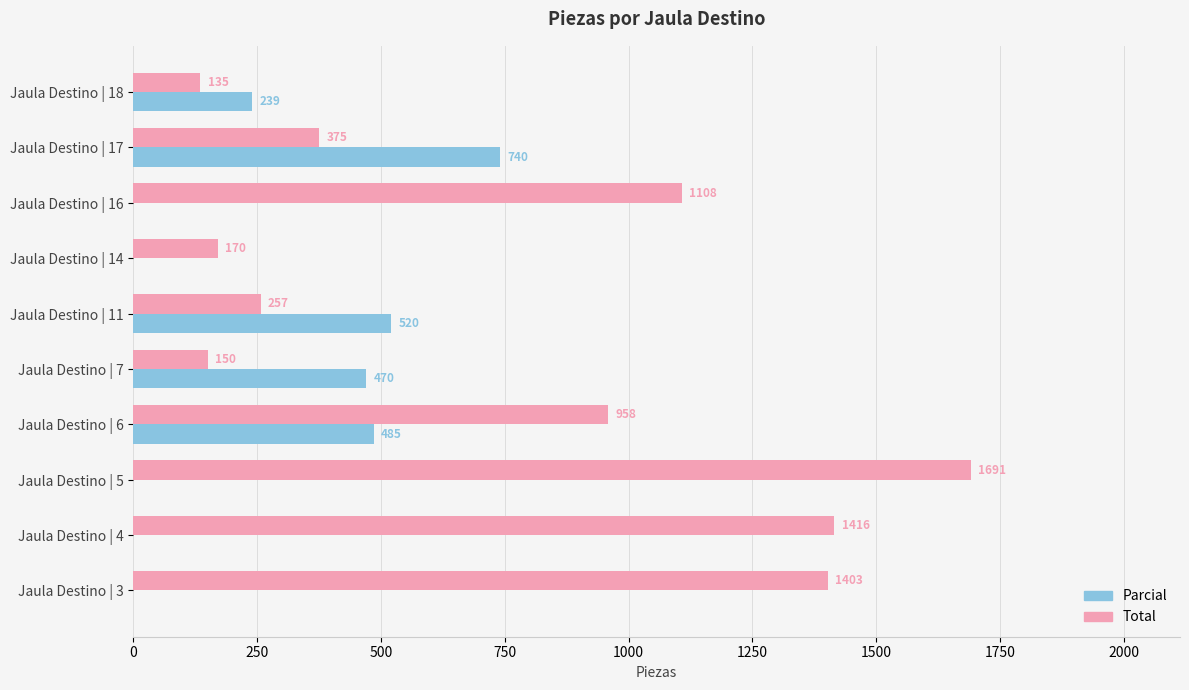

What is the sum of the Total values at Jaula Destino | 14 and Jaula Destino | 4?

1586